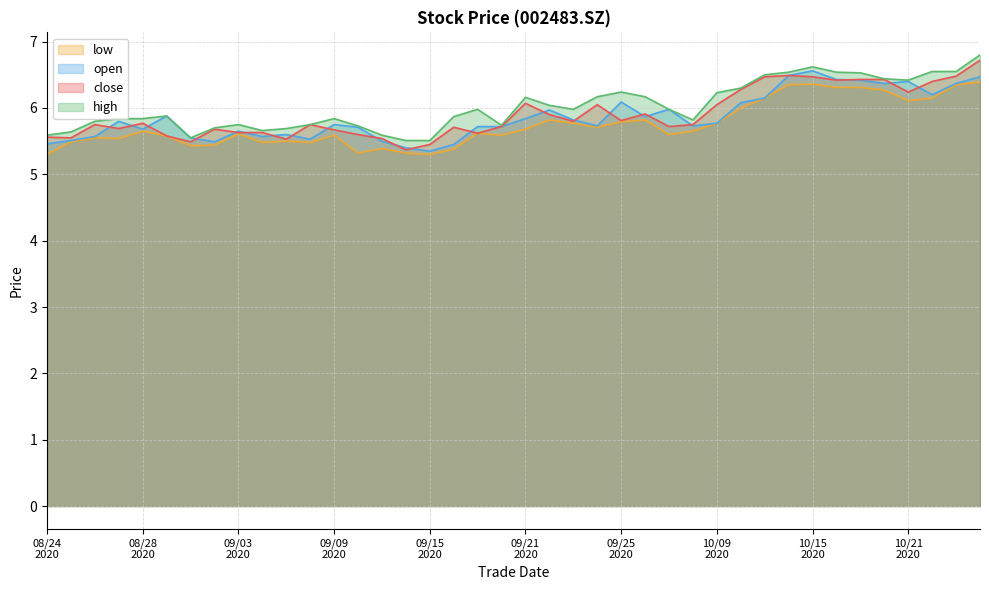

How many lines are shown in the chart?

4